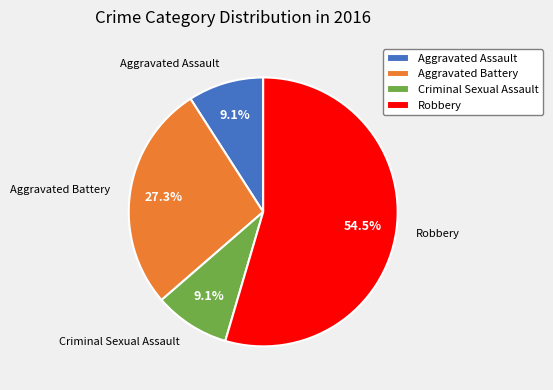

Which category has the biggest portion of the pie?

Robbery